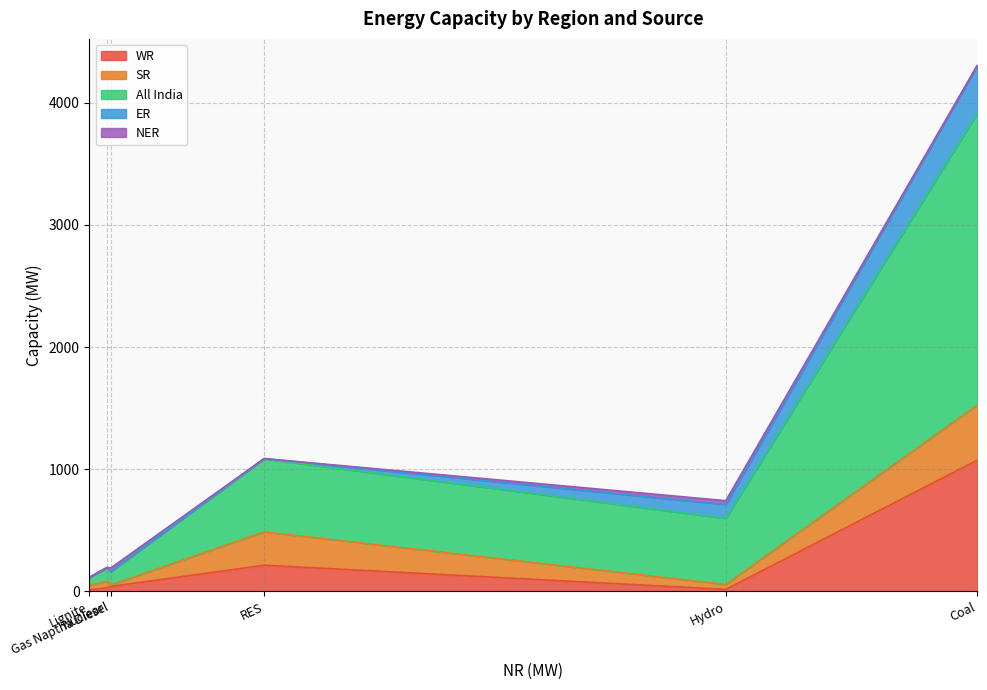

In ER, how many points are lower than both neighbors (excluding endpoints)?

1